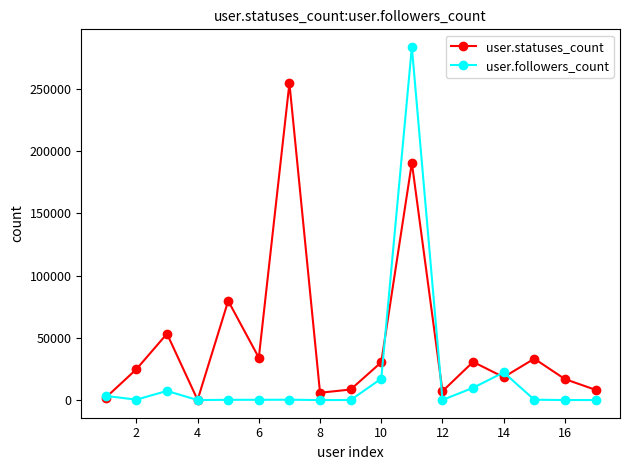

Which series has the widest spread of values?

user.followers_count